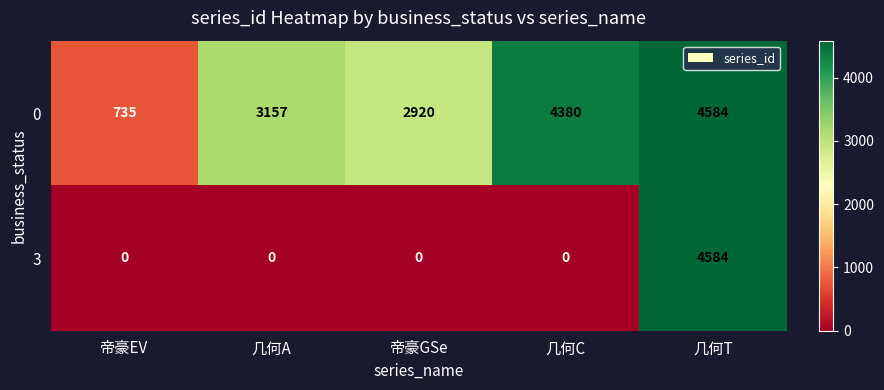

Reading left to right, what are all the values shown in this chart?

0: 帝豪EV=735	几何A=3157	帝豪GSe=2920	几何C=4380	几何T=4584
3: 帝豪EV=0	几何A=0	帝豪GSe=0	几何C=0	几何T=4584